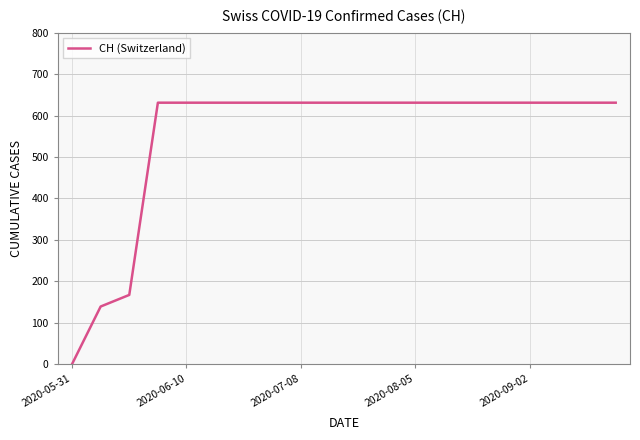

What is the greatest value displayed?

631